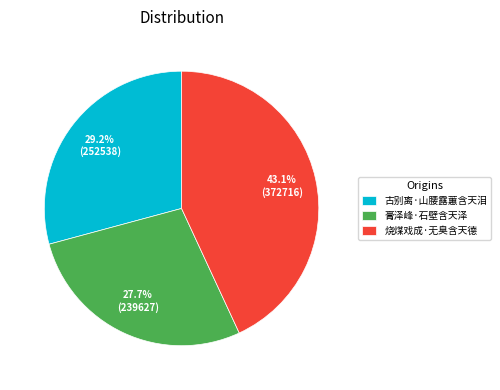

What percentage do 烧煤戏成·无臭含天德 and 膏泽峰·石壁含天泽 together represent?

70.8%